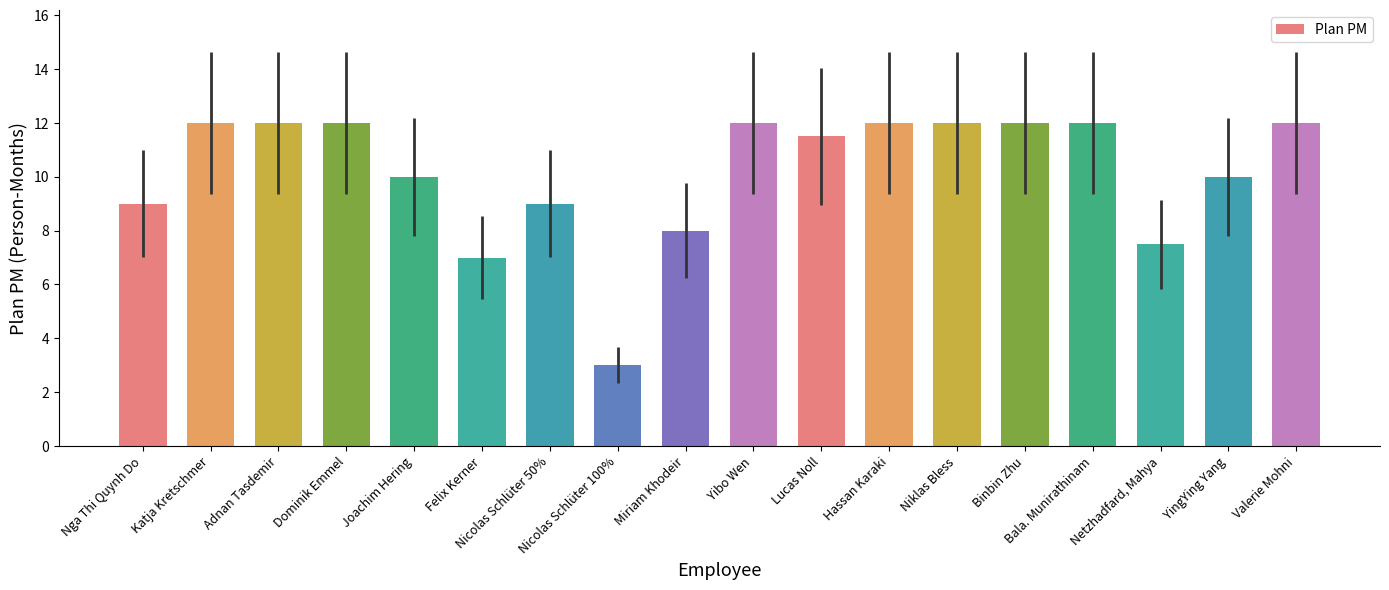

True or false: the data shows 14.8 at Nicolas Schlüter 50%.

False